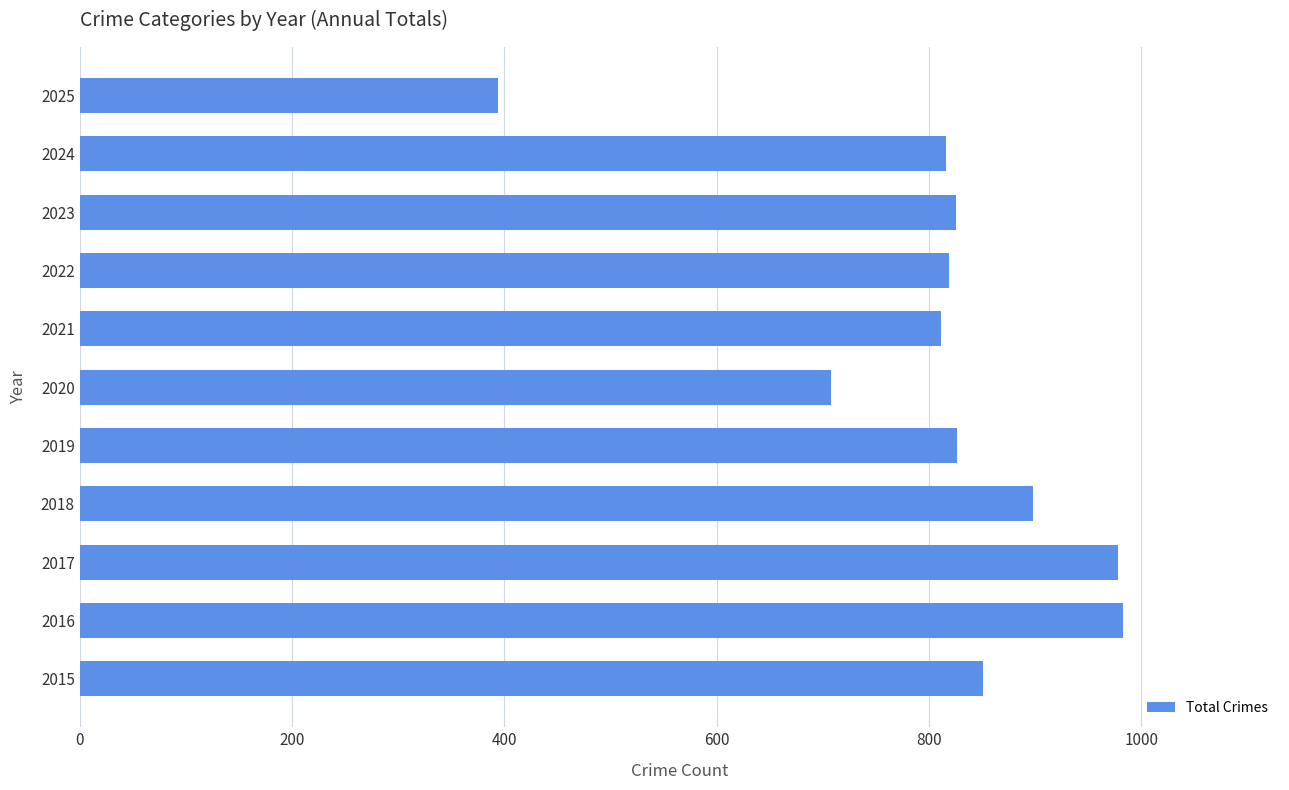

Approximately how many times larger is the value at 2021 compared to 2016?

0.8